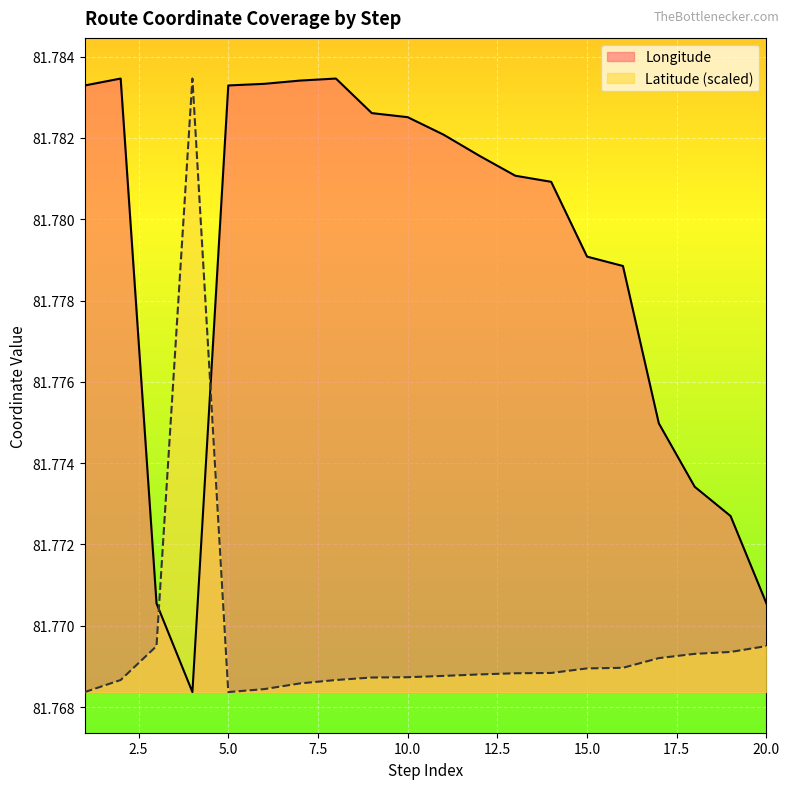

At 3, list the series in order from largest to smallest.

Longitude, Latitude